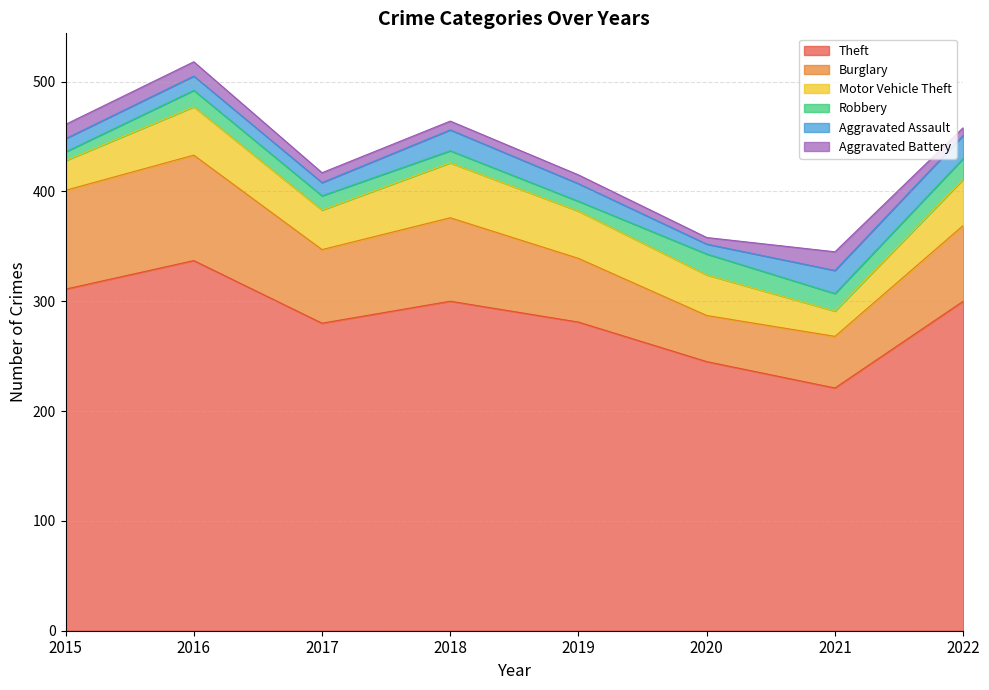

What is the minimum value for Aggravated Assault?

9